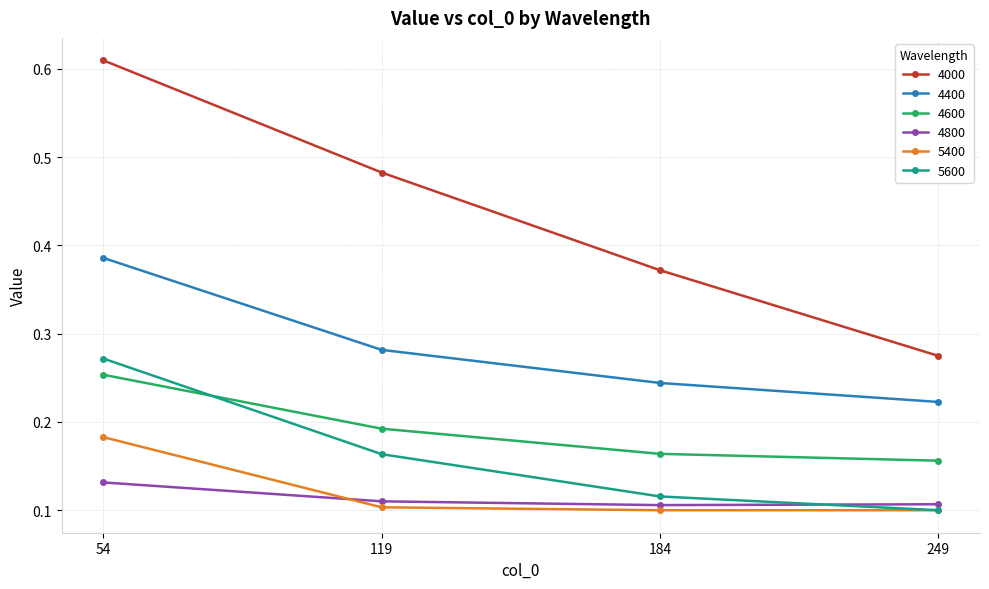

The 4800 series shows 0.0 at 249. True or false?

False